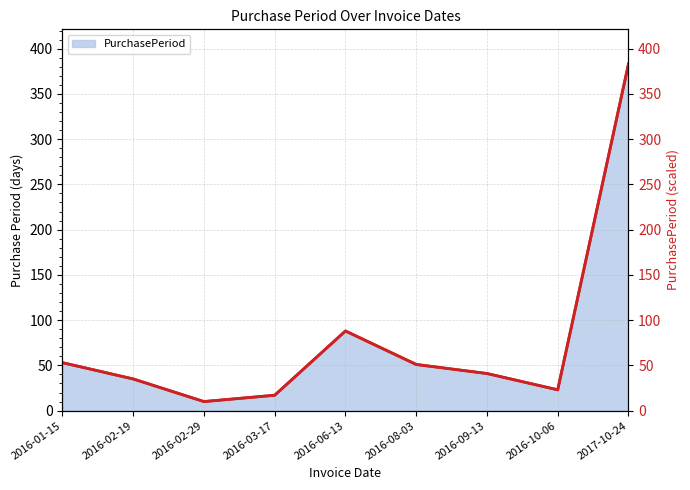

What is the value of the PurchasePeriod_line point at the 7th from the left?

41